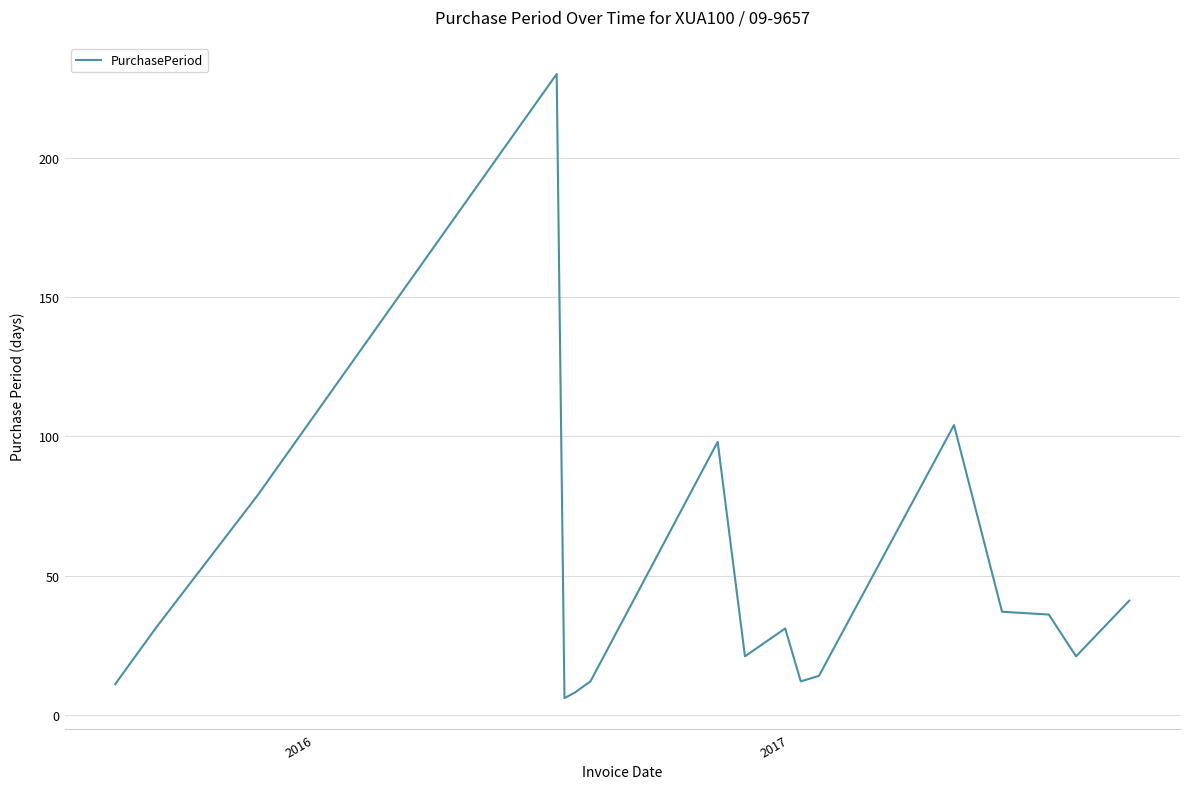

What is the minimum value shown in the chart?

6